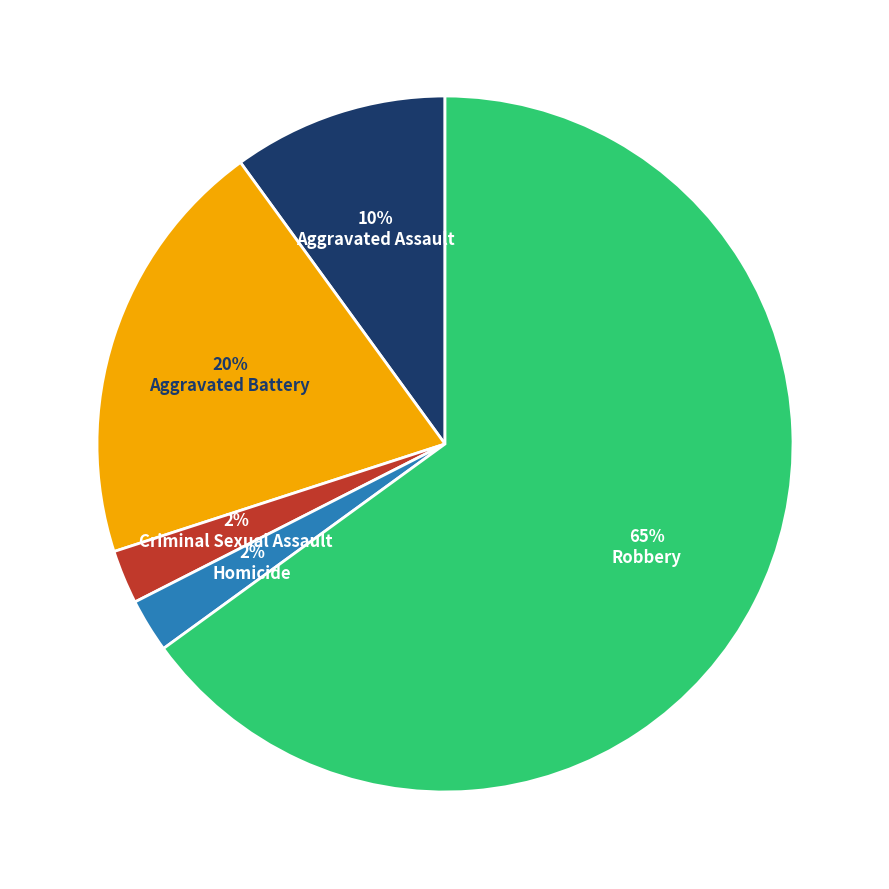

Is there any slice that represents more than half of the pie?

Yes